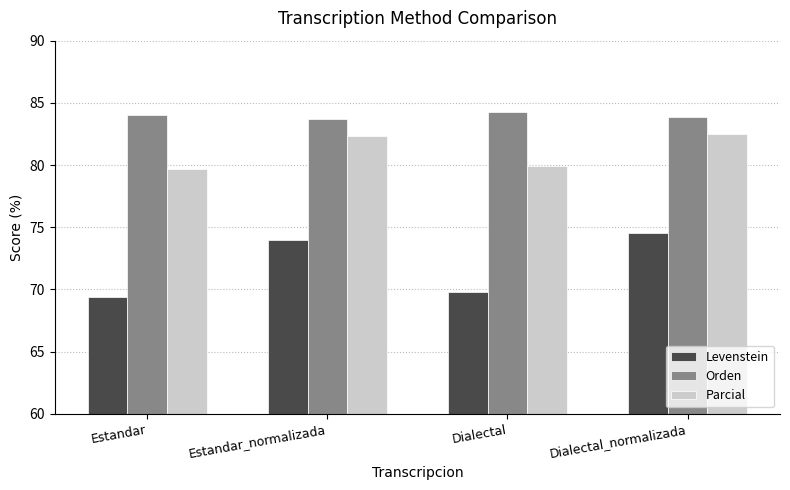

What is the sum of all Parcial values?

324.4